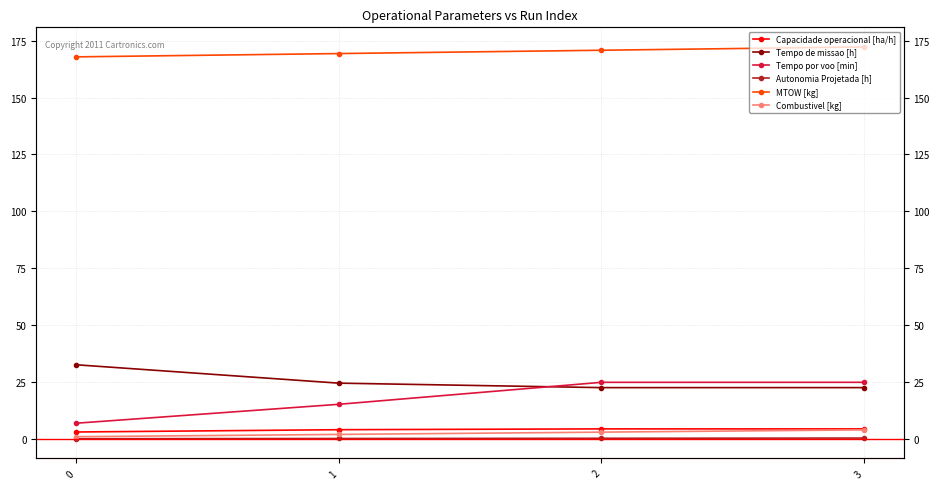

Reading left to right, what are all the values shown in this chart?

Capacidade operacional [ha/h]: 3.1	4.1	4.4	4.4
Tempo de missao [h]: 32.6	24.5	22.6	22.6
Tempo por voo [min]: 6.9	15.2	24.9	24.9
Autonomia Projetada [h]: 0.1	0.2	0.3	0.4
MTOW [kg]: 167.9	169.3	170.8	172.2
Combustivel [kg]: 1.0	2.0	3.0	4.0